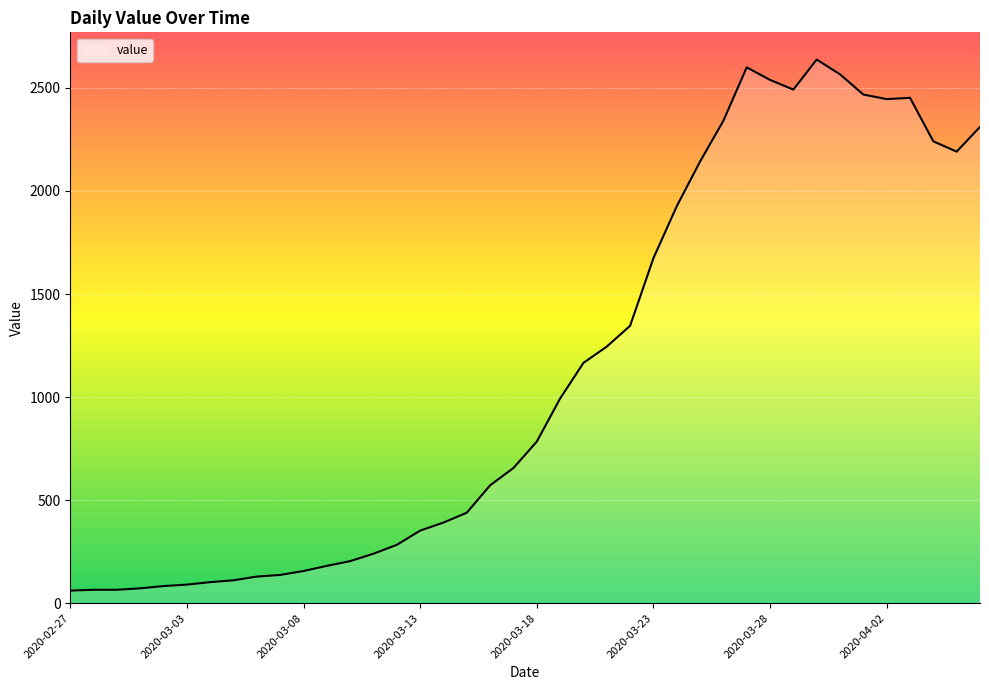

What is the smallest value displayed?

61